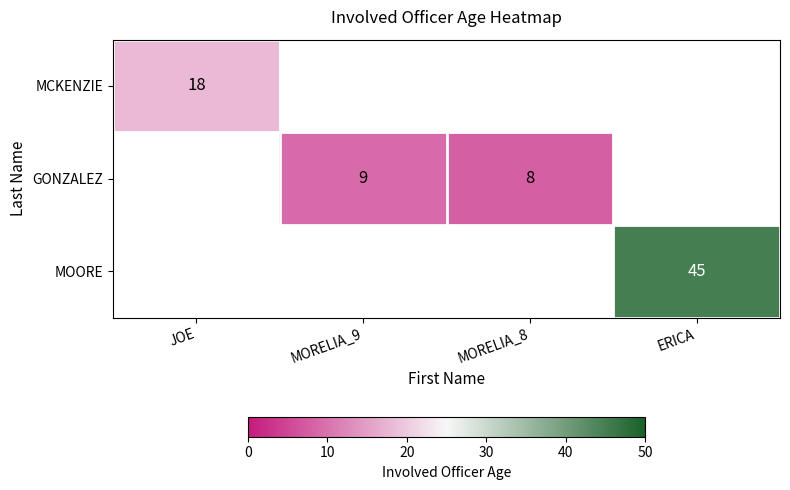

The GONZALEZ series shows 8 at MORELIA_8. True or false?

True